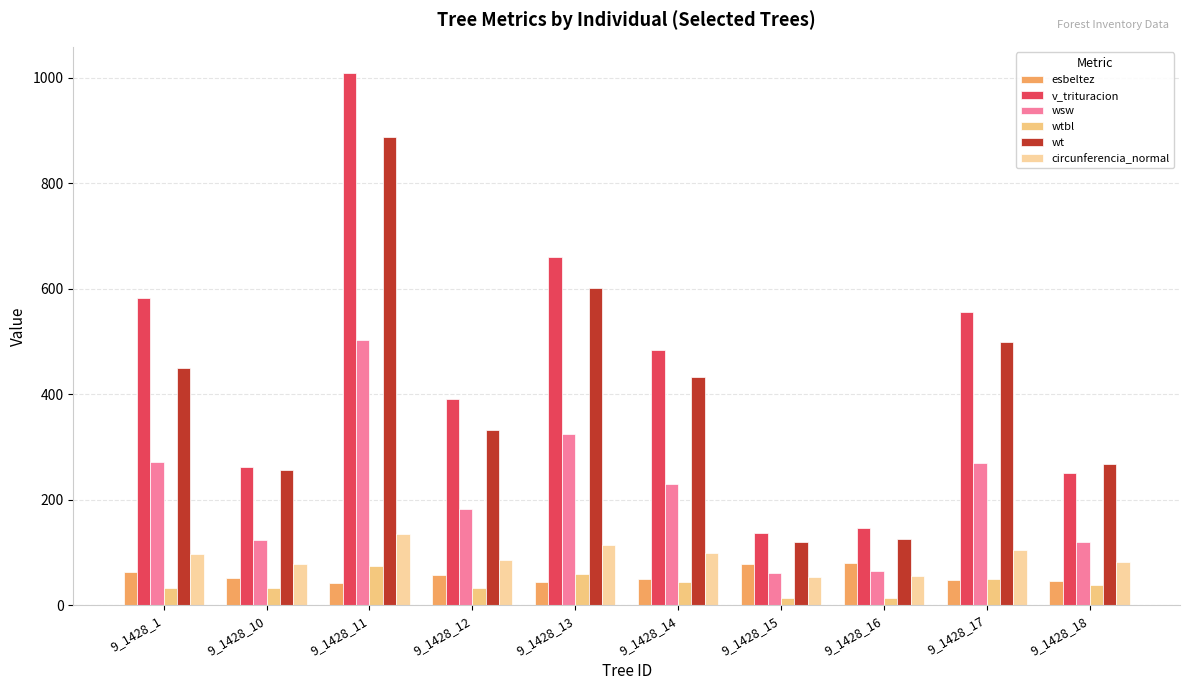

What is the spread (max minus min) of values at 9_1428_14?

440.8